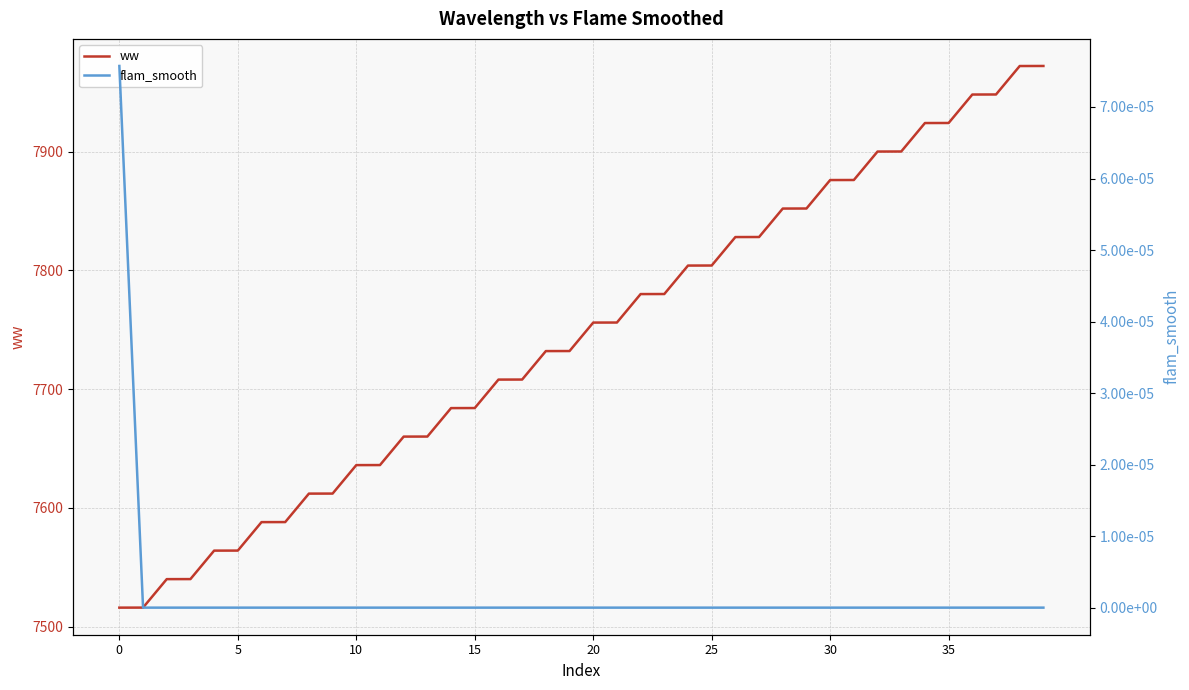

Where is ww nearest to the value 7744?

19